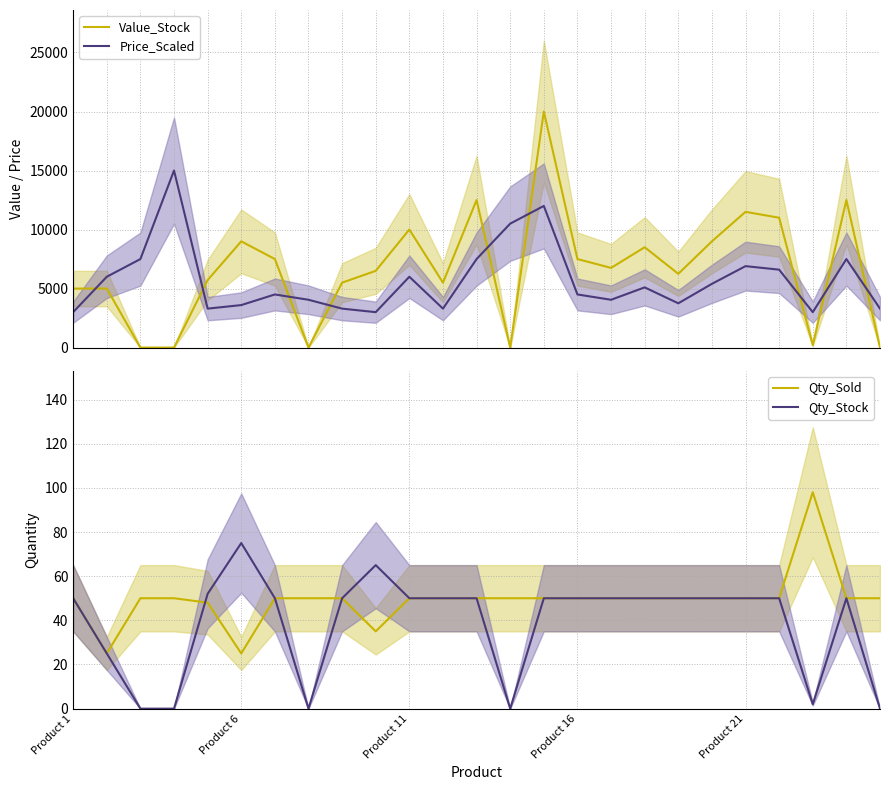

Rank the series at 21 from highest to lowest value.

Value_Stock, Price_Scaled, Qty_Sold, Qty_Stock